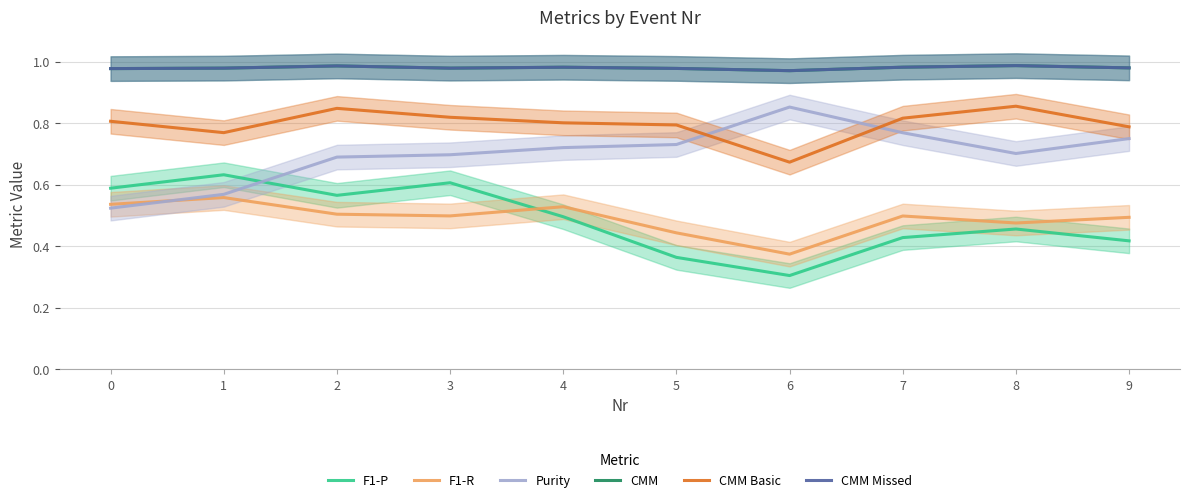

Is this an area chart (filled region under the line)?

No